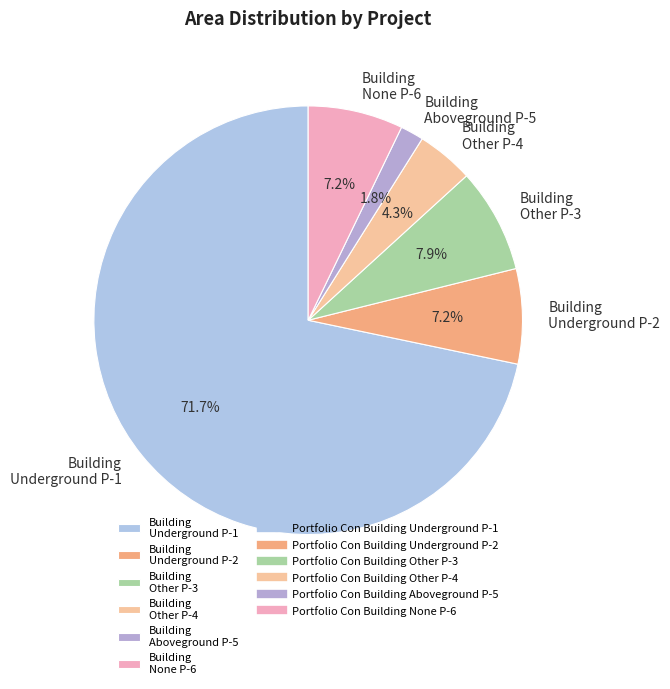

Does any single category account for the majority?

Yes